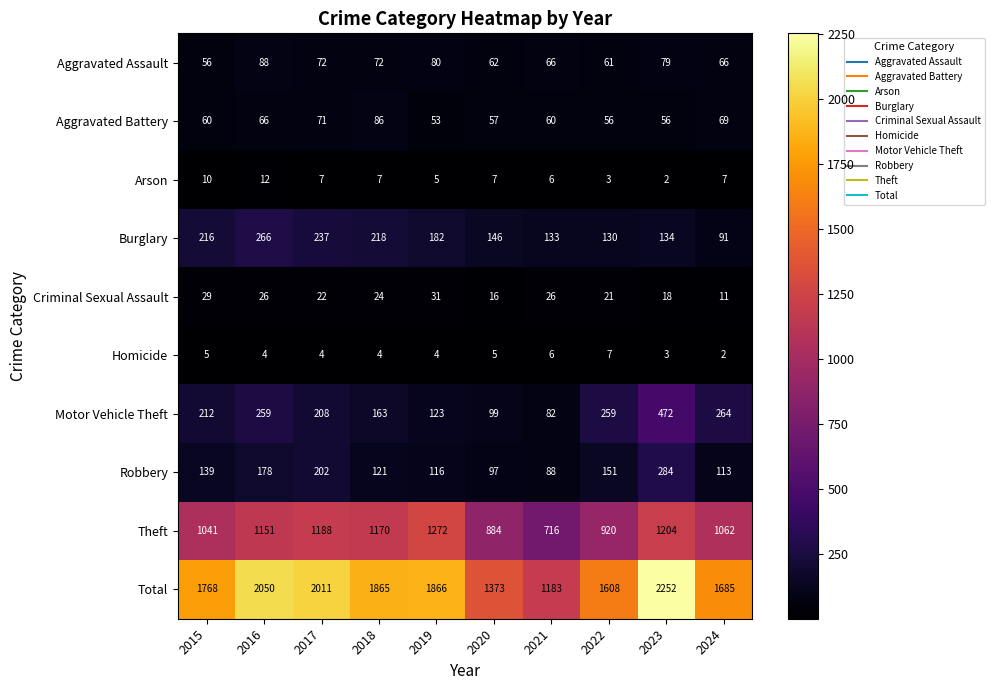

Which series has the largest total across all categories?

Total